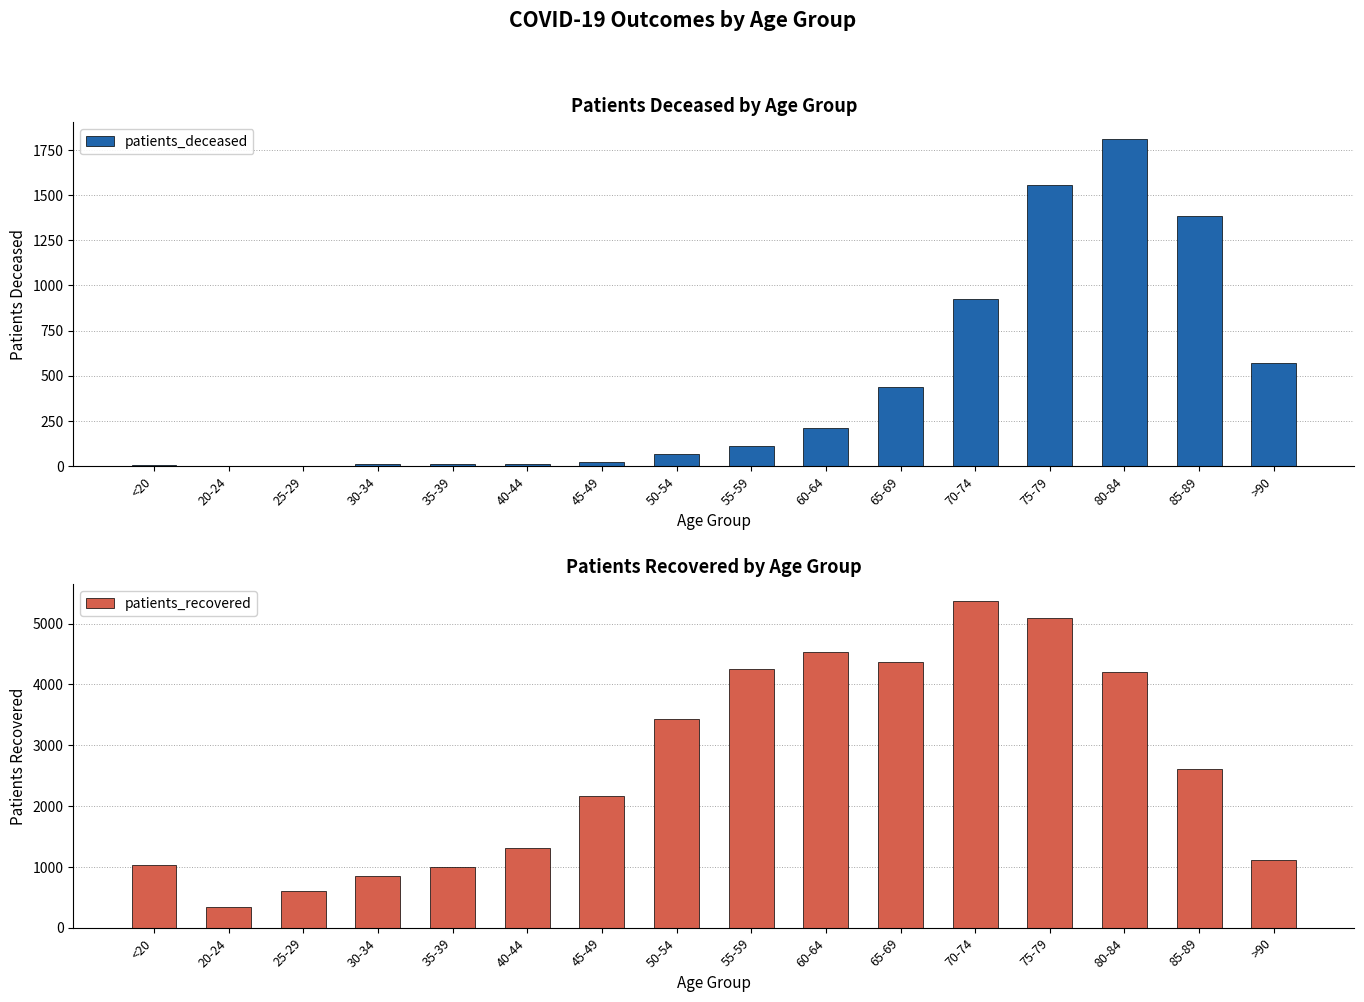

Which series has the largest total across all categories?

patients_recovered